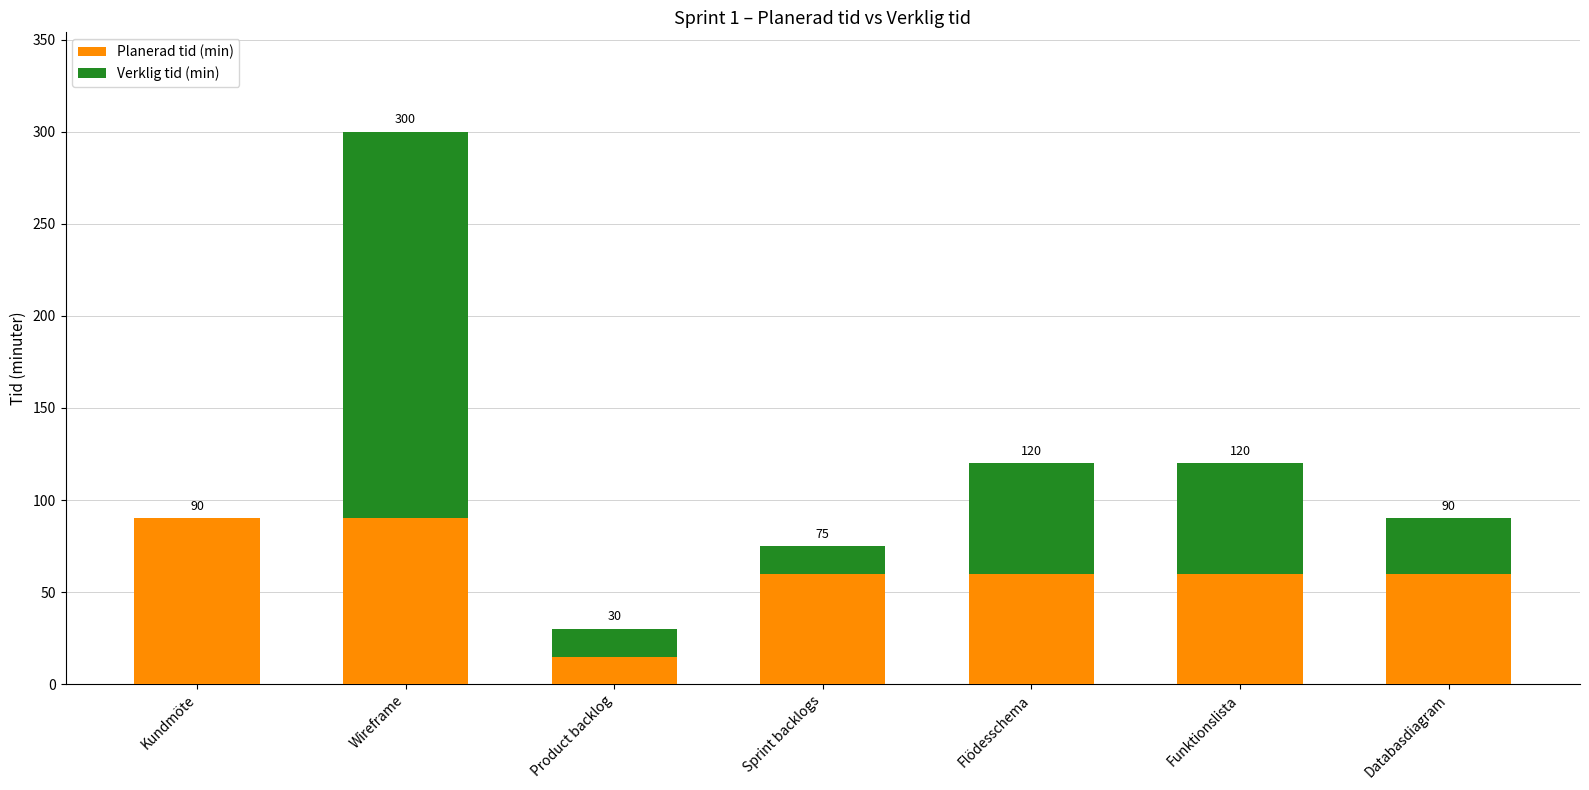

The Verklig tid (min) series shows 30 at Databasdiagram. True or false?

True